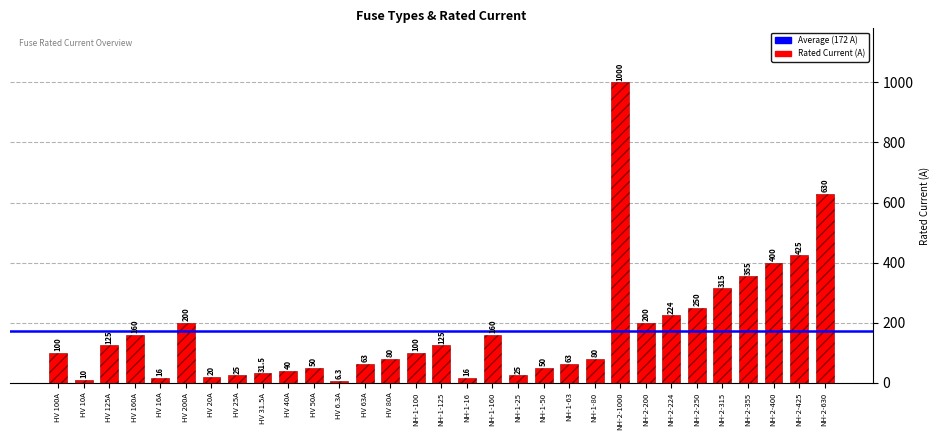

How many data points does each series have?

31